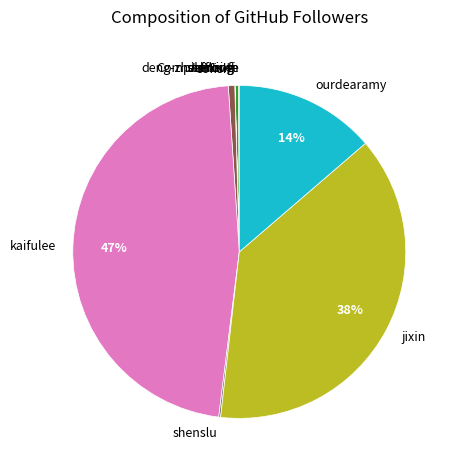

Between ourdearamy and jixin, which is larger?

jixin